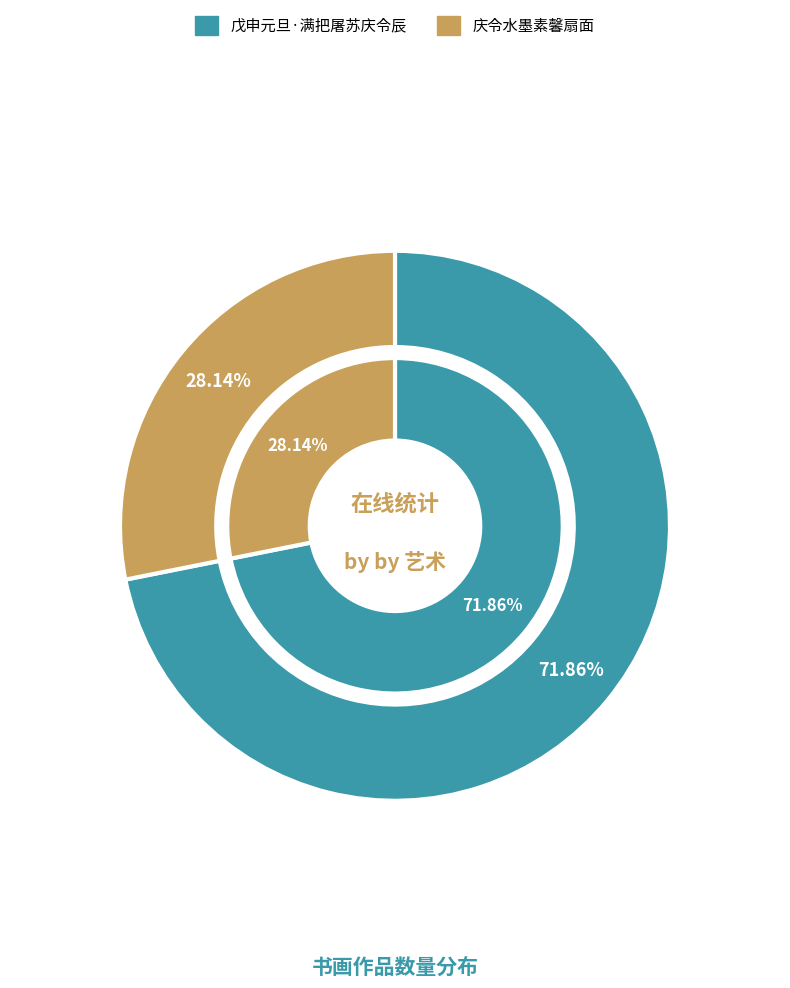

What is the smallest slice in the pie chart?

庆令水墨素馨扇面